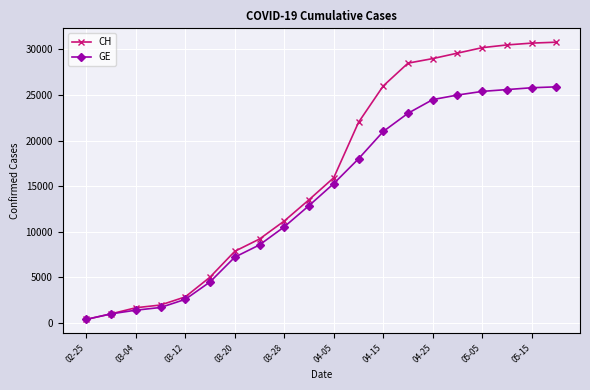

What is the maximum value shown in the chart?

30800